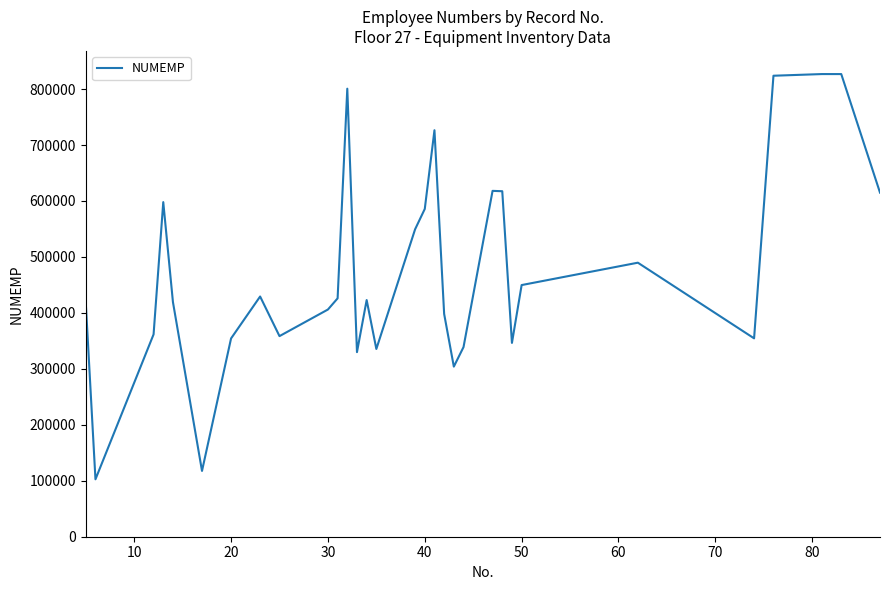

What is the minimum value shown in the chart?

102605